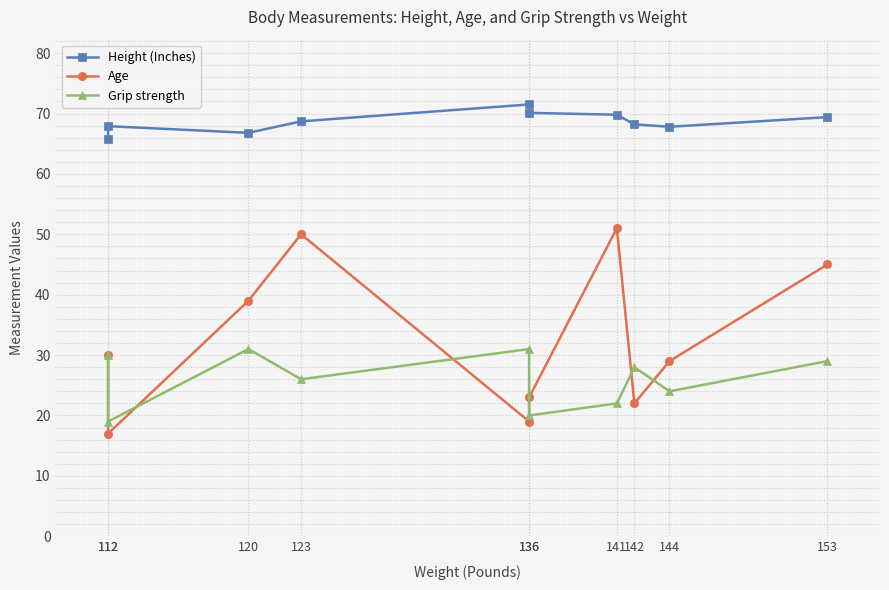

What is the minimum value shown in the chart?

17.0